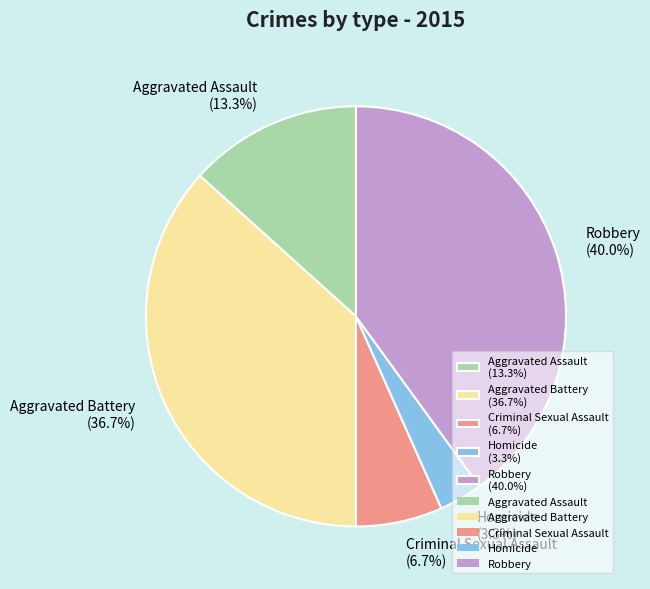

Do Robbery and Aggravated Assault together represent more than half of the pie?

Yes